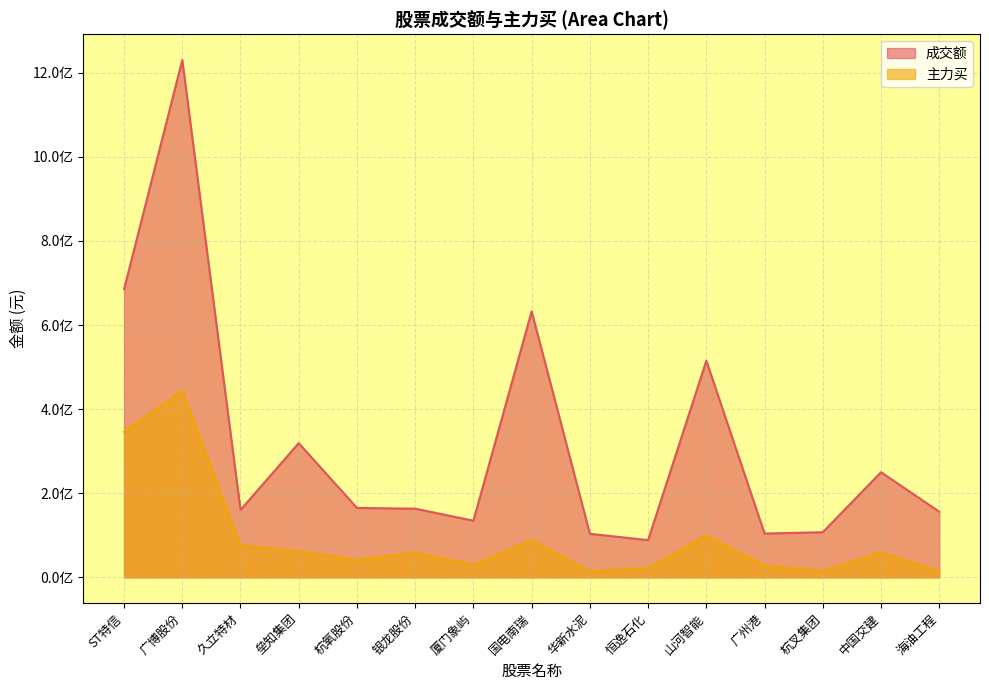

How many distinct data groups are displayed?

2